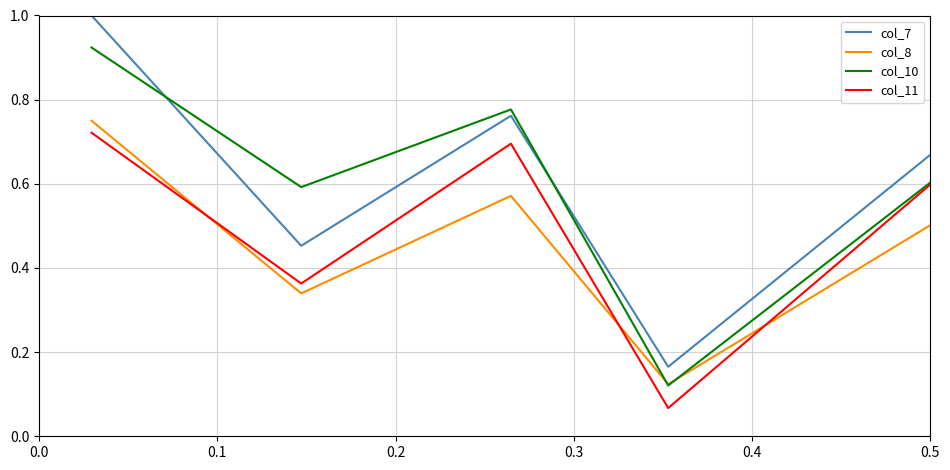

What is the maximum value shown in the chart?

1.0